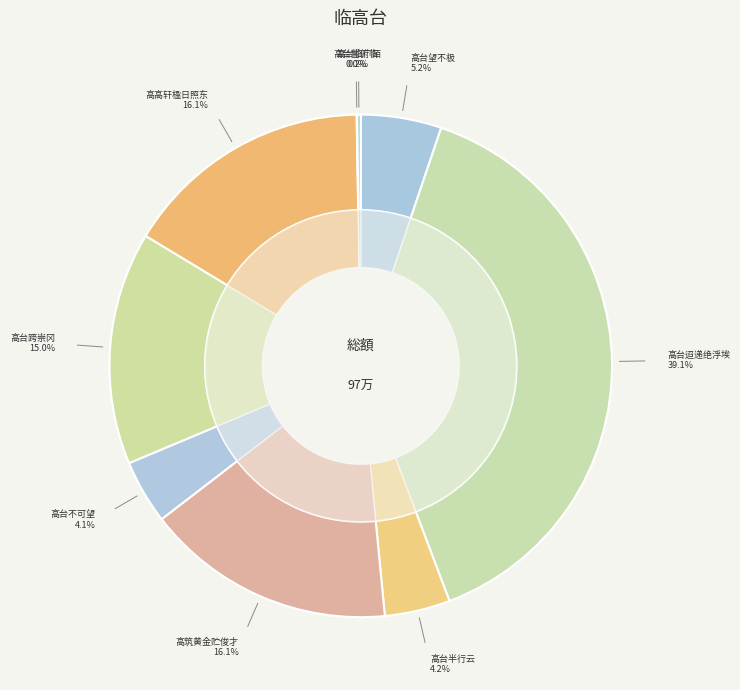

To the nearest percent, what portion does 临高台·高筑黄金贮俊才 represent?

16%